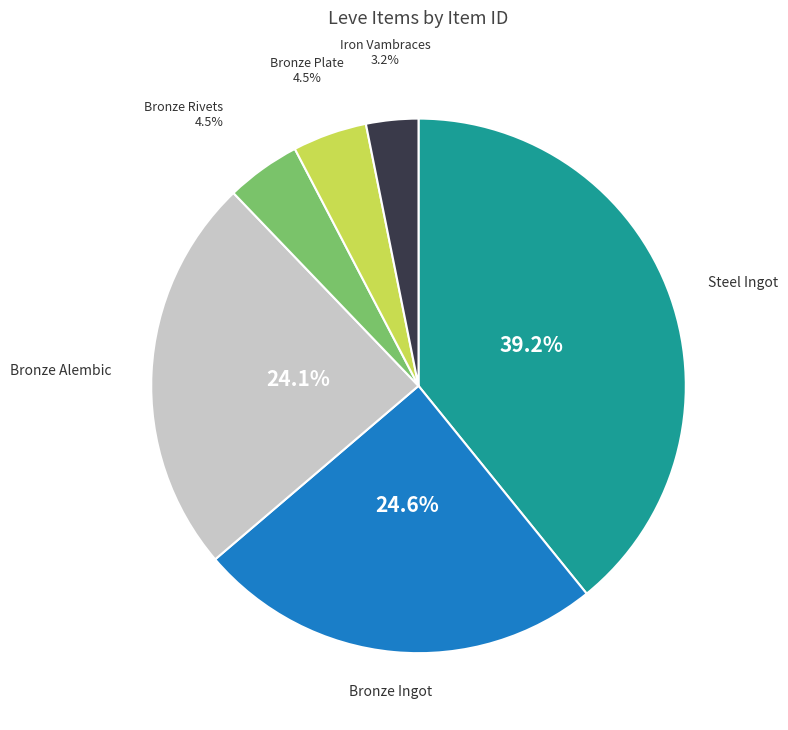

Is there any slice that represents more than half of the pie?

No